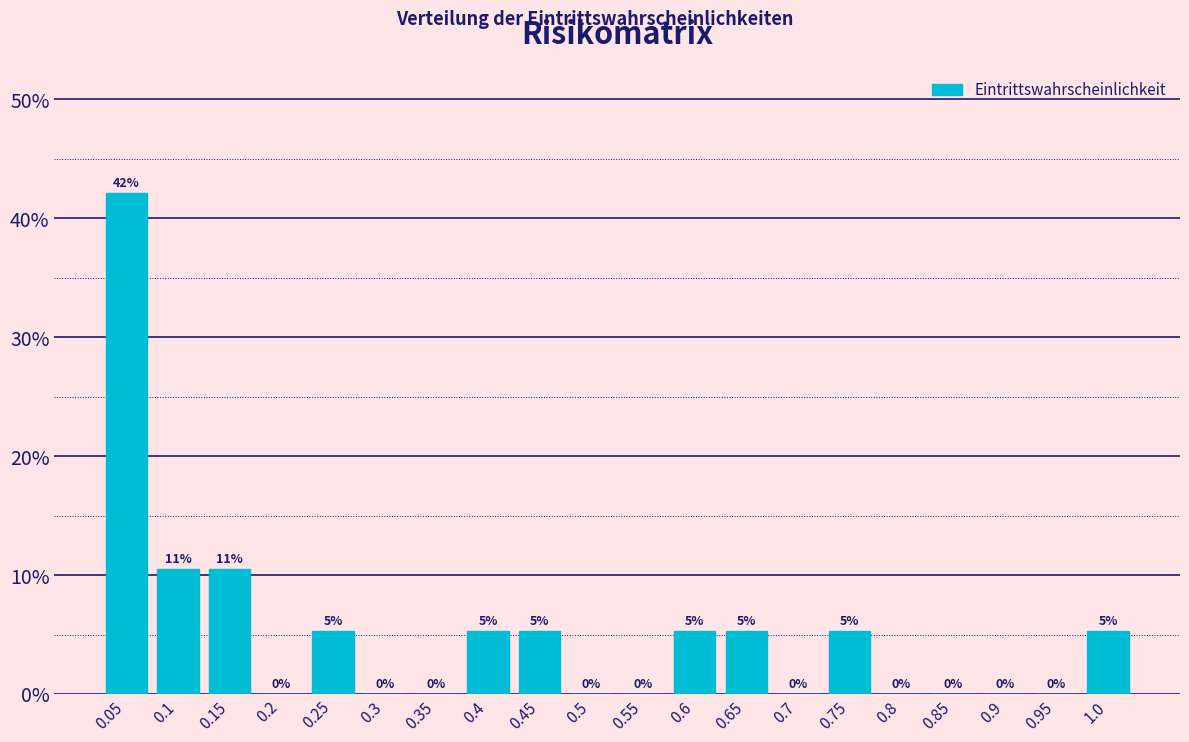

The chart shows a value of 12.4 at 0.05. True or false?

False